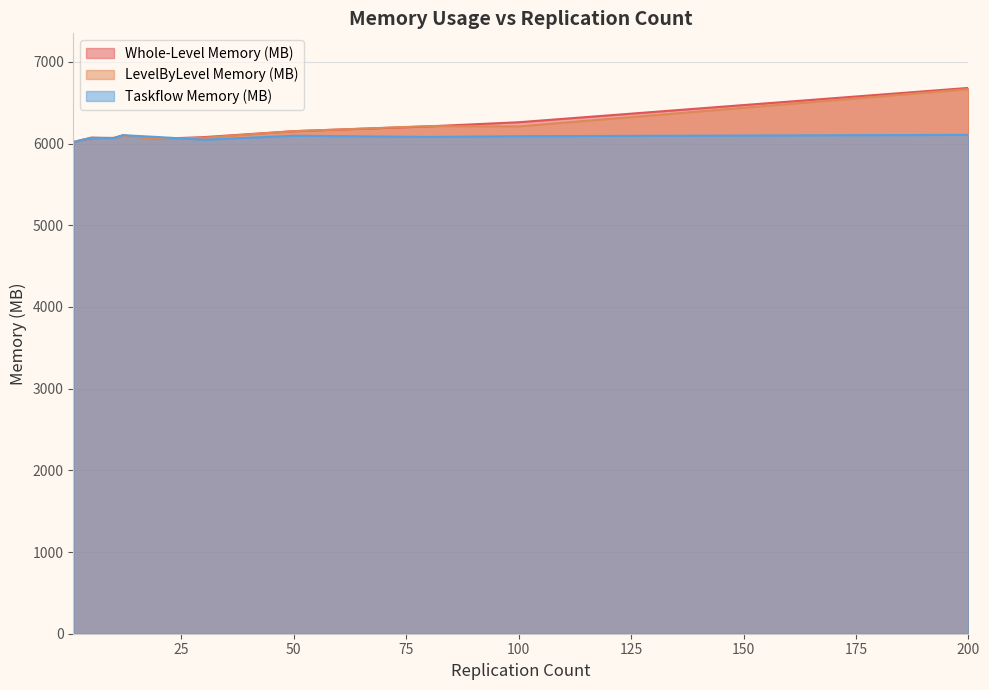

How many values in the LevelByLevel Memory (MB) series are below 6073?

6